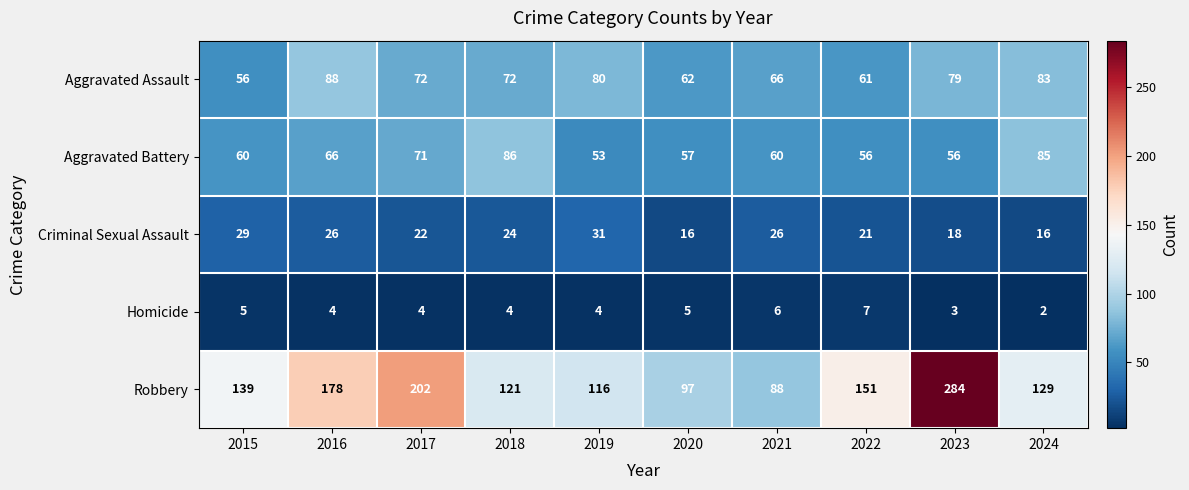

What is the average value of the Aggravated Battery series?

65